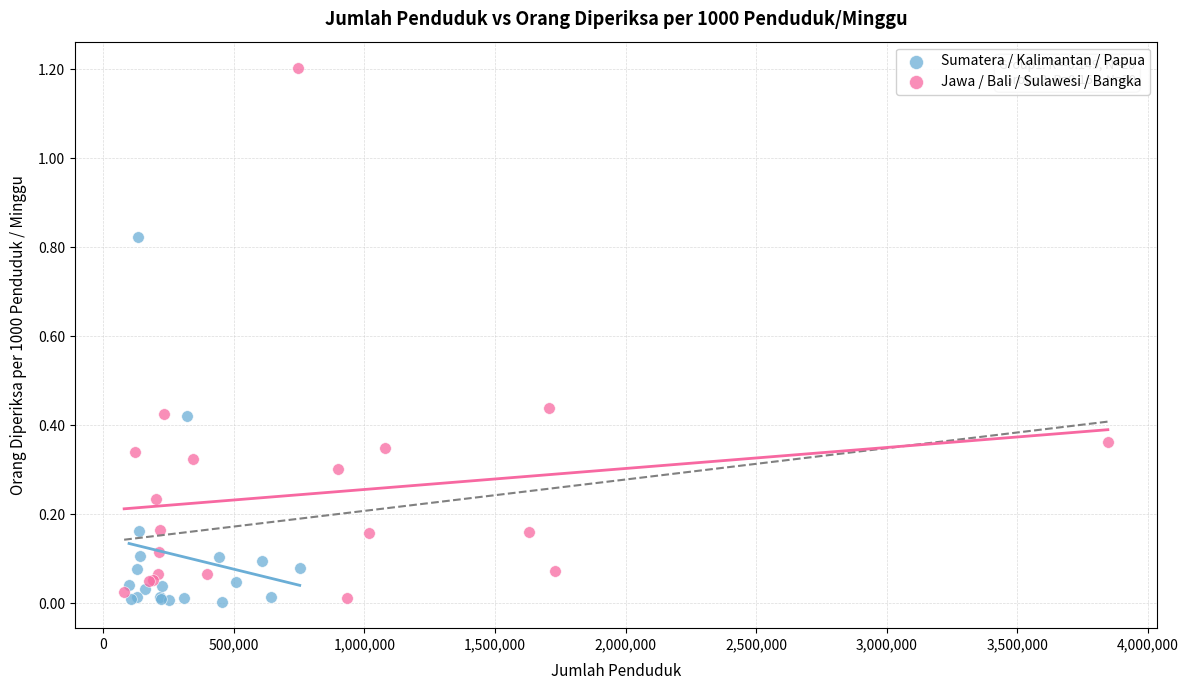

Which series has the widest spread of Y values?

Jawa / Bali / Sulawesi / Bangka